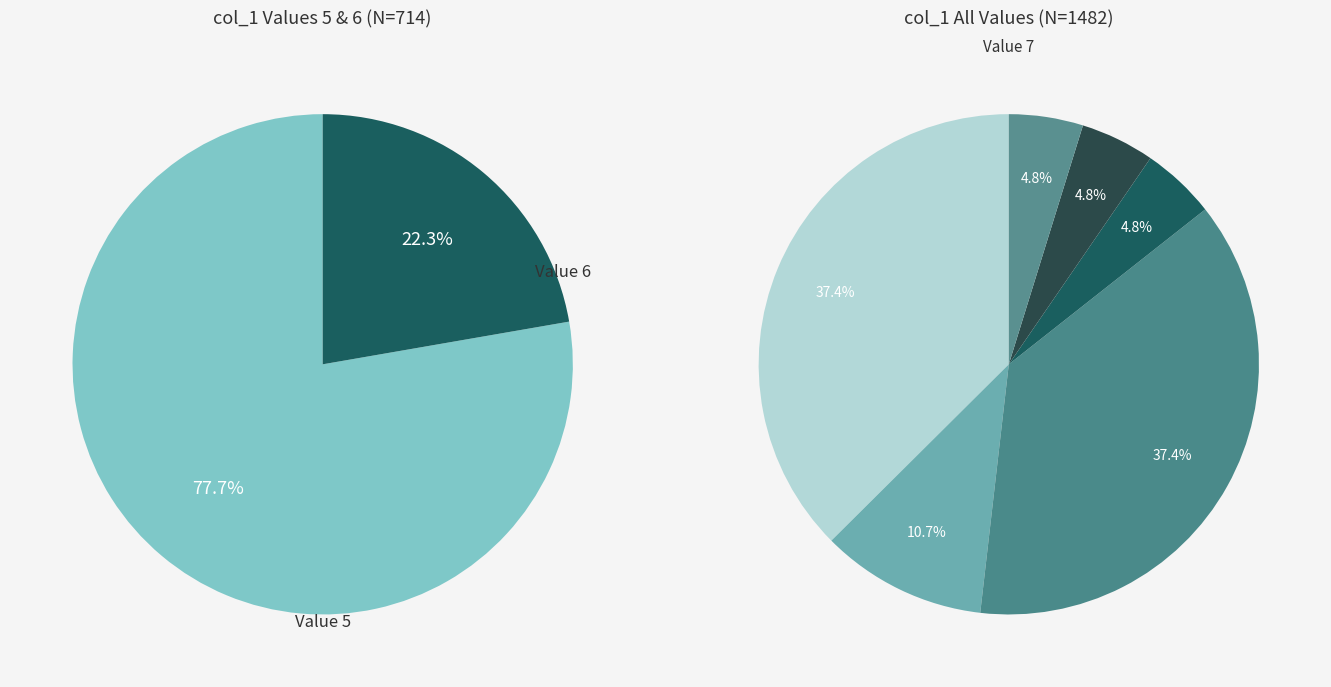

Is it true that 6 is 3% of the pie?

False